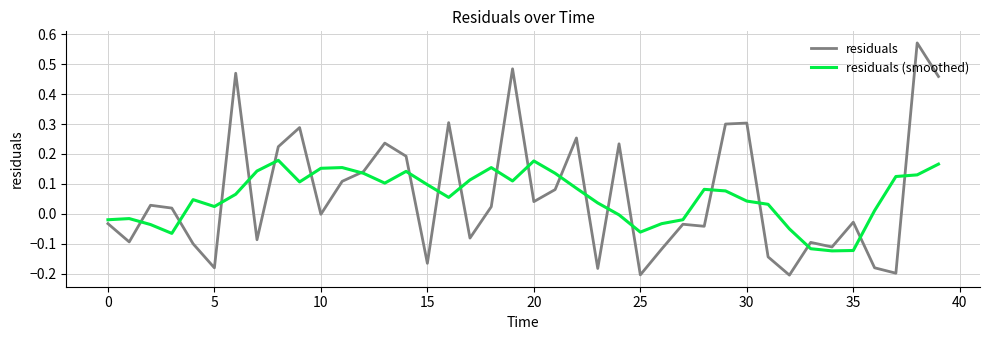

Which series has the largest range (max minus min)?

residuals